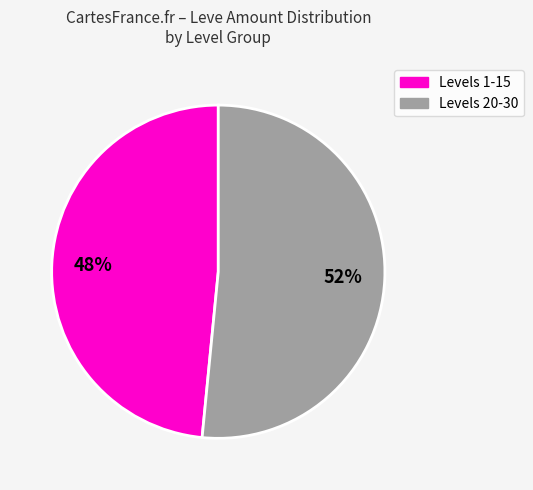

Is it true that Levels 20-30 is 62% of the pie?

False